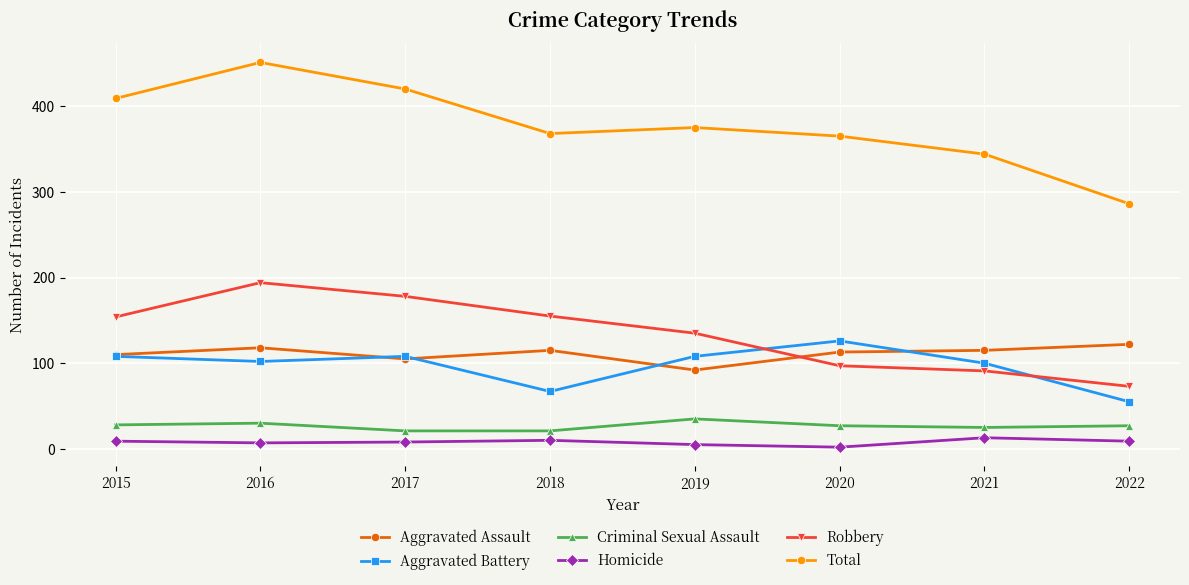

What is the average value of the Aggravated Assault series?

111